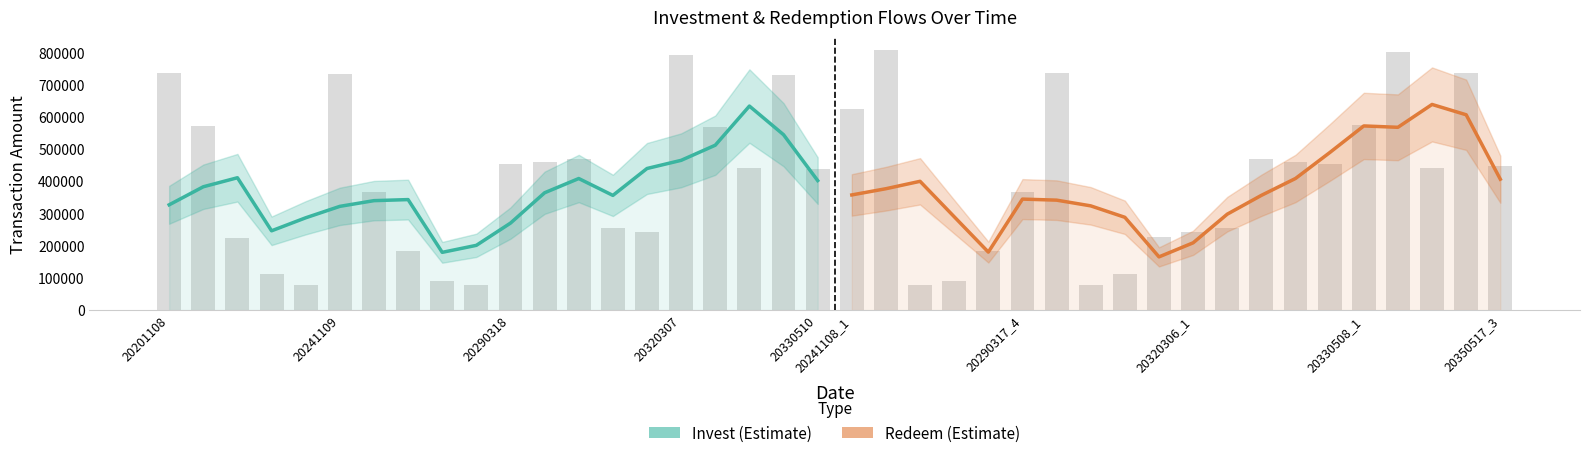

Reading right to left, list all the values displayed in this chart.

Invest (Estimate): 402511.8	545031.8	633999.8	512428.5	465390.8	440046.0	356454.2	408889.0	364651.0	270371.0	201283.8	179499.0	343429.5	340155.2	322394.8	286873.8	246409.8	411312.8	383282.8	327222.5
Redeem (Estimate): 406789.2	606985.2	639063.0	568032.2	572290.5	489316.5	409052.0	356596.2	298121.8	209124.0	165385.8	288403.0	323940.2	341709.0	344948.5	180292.8	290138.8	400229.2	377232.8	357915.8